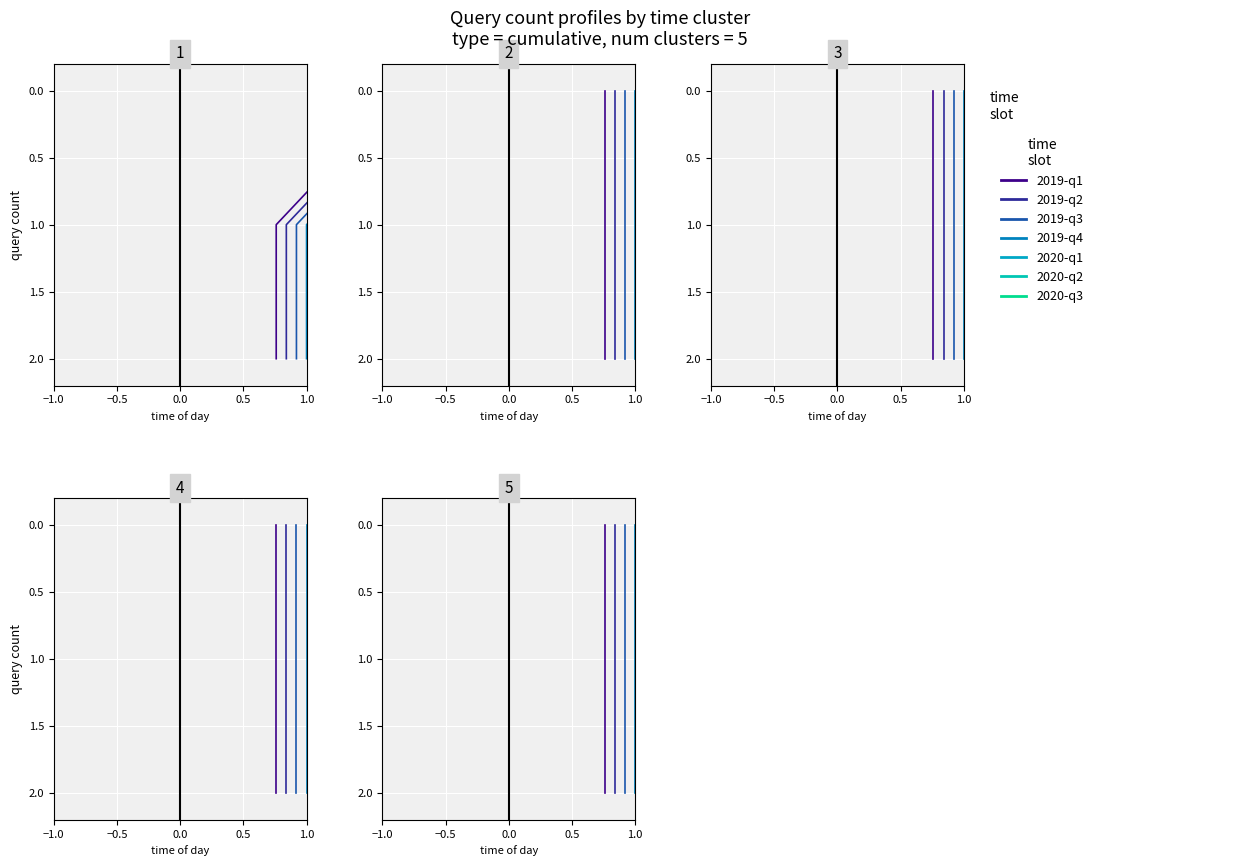

What is the ratio of the value at 06:38 to the value at 21:38?

1.0